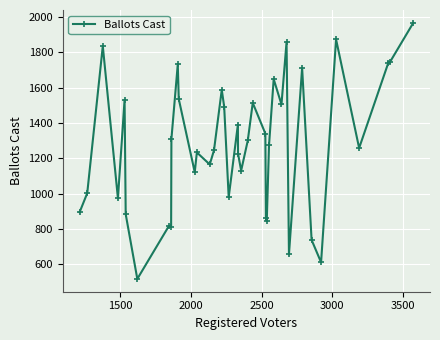

What is the greatest value displayed?

1968